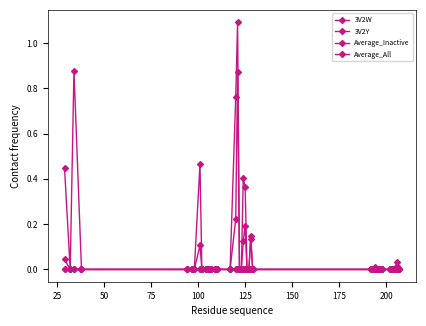

Rank the series by their maximum value, from highest to lowest.

3V2Y, 3V2W, Average_Inactive, Average_All